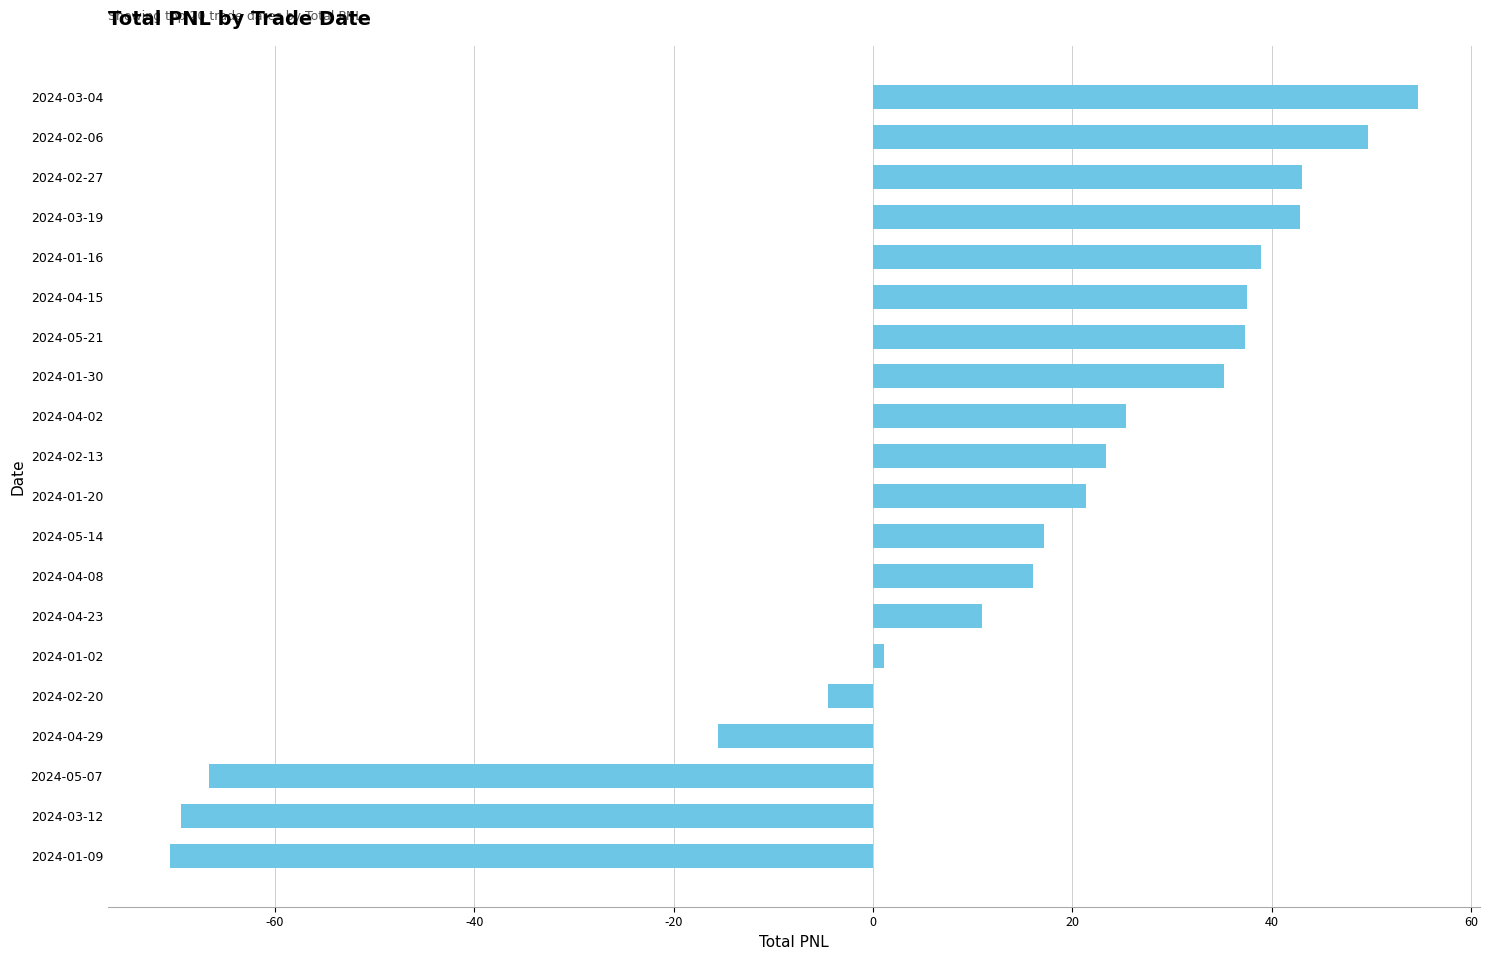

Are the bars grouped side by side (vs. stacked)?

No